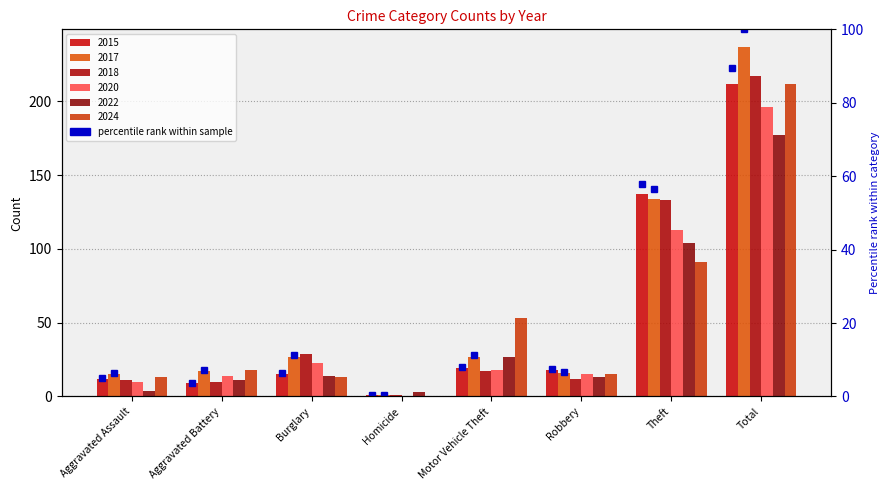

What is the label of the 1st bar from the left?

Aggravated Assault